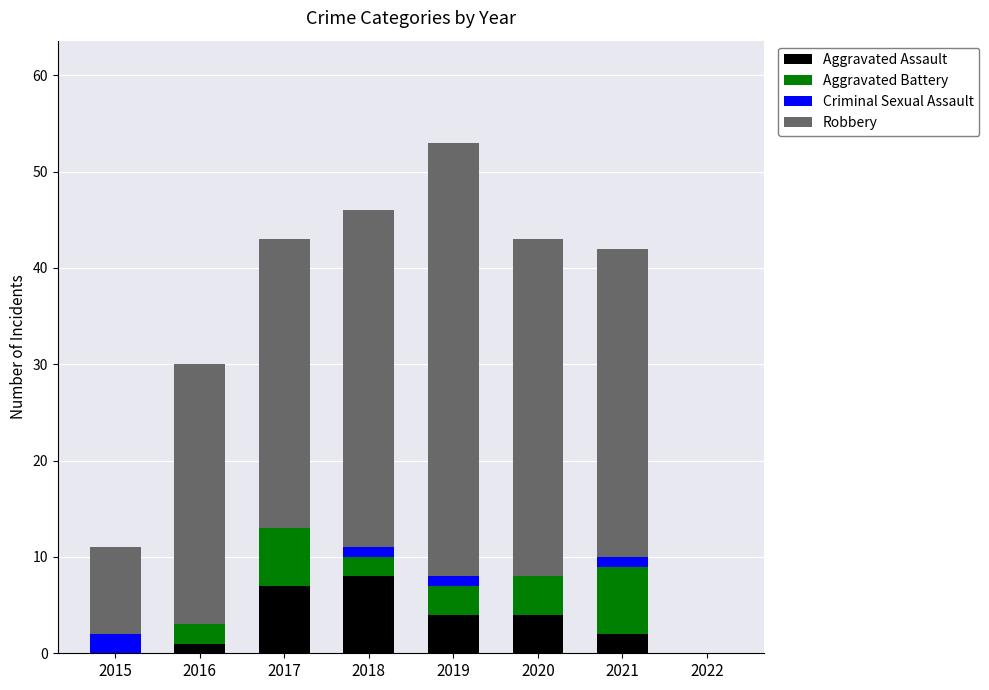

What is the highest value of the Aggravated Assault series?

8